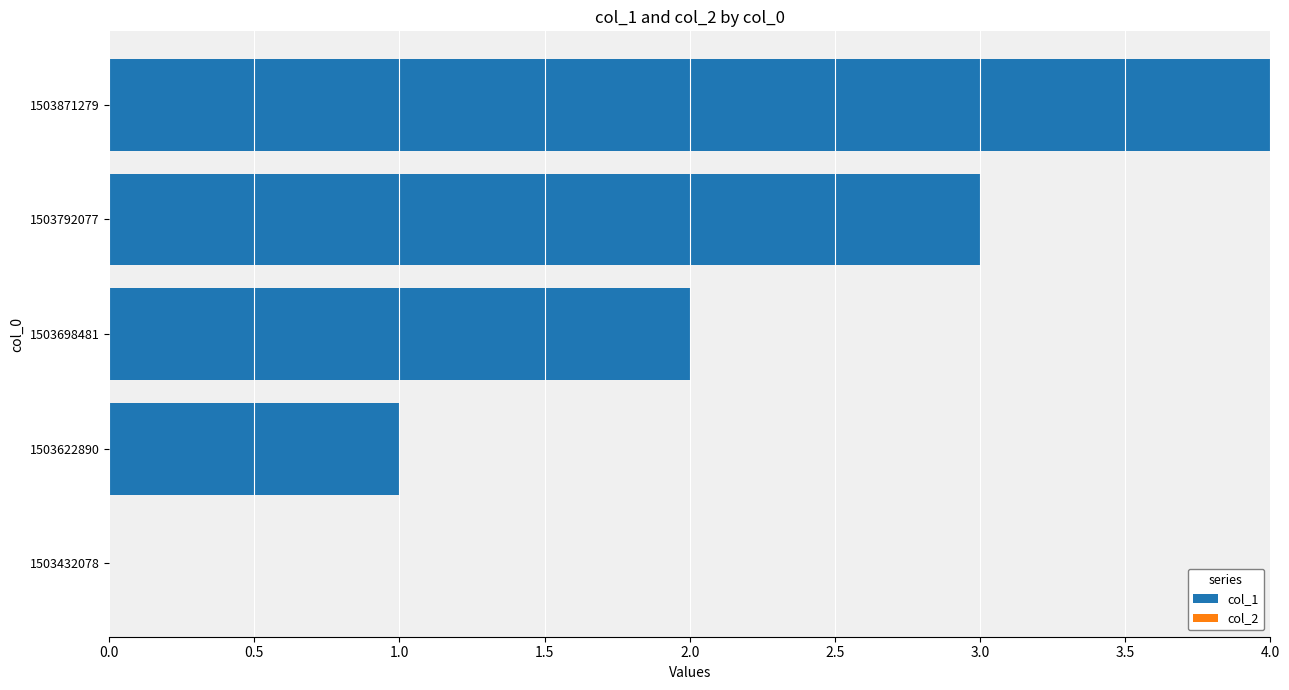

Are the bars horizontal?

Yes